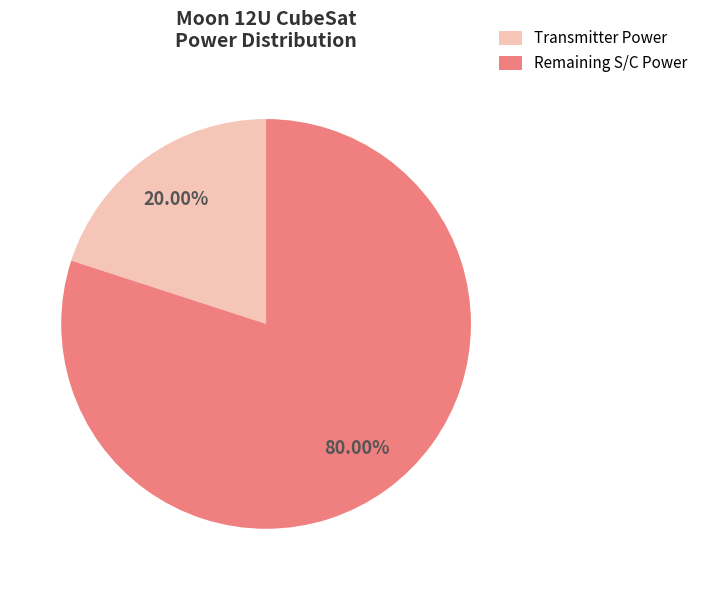

Does Transmitter Power represent more than half of the total?

No